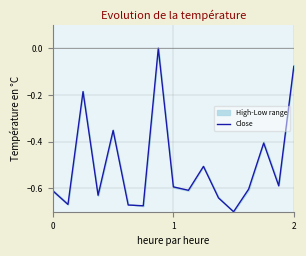

Reading left to right, transcribe all the data shown in this chart.

-0.6	-0.7	-0.2	-0.6	-0.4	-0.7	-0.7	0.0	-0.6	-0.6	-0.5	-0.6	-0.7	-0.6	-0.4	-0.6	-0.1